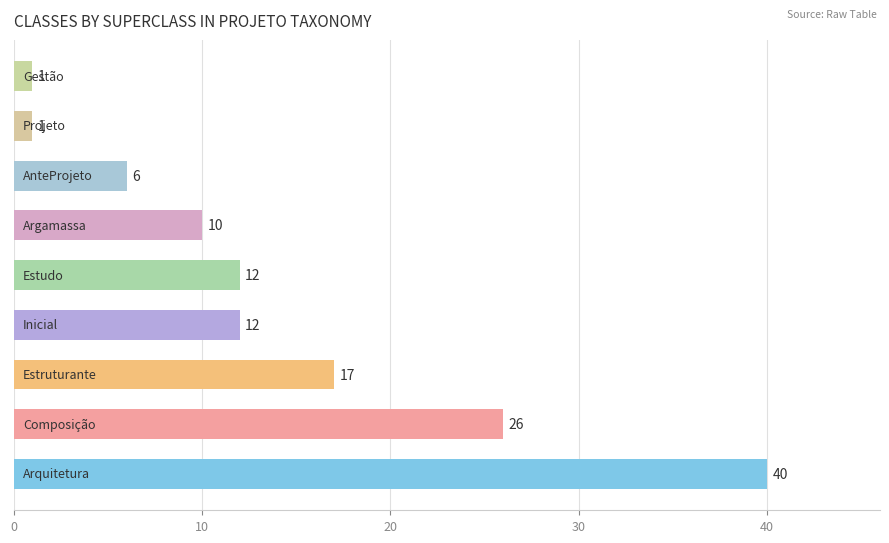

What is the average value?

14